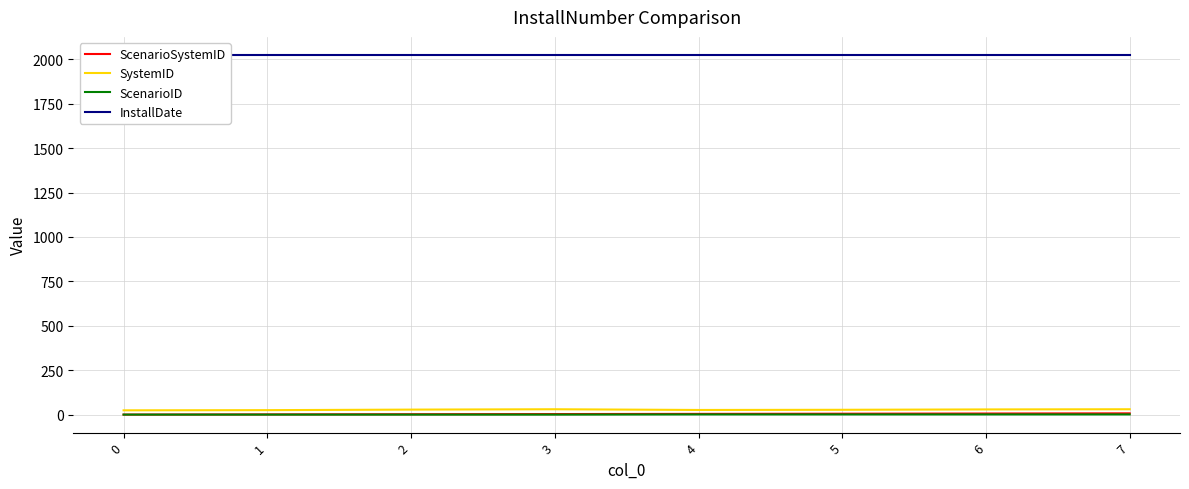

What is the sum of the SystemID values at 2 and 4?

56